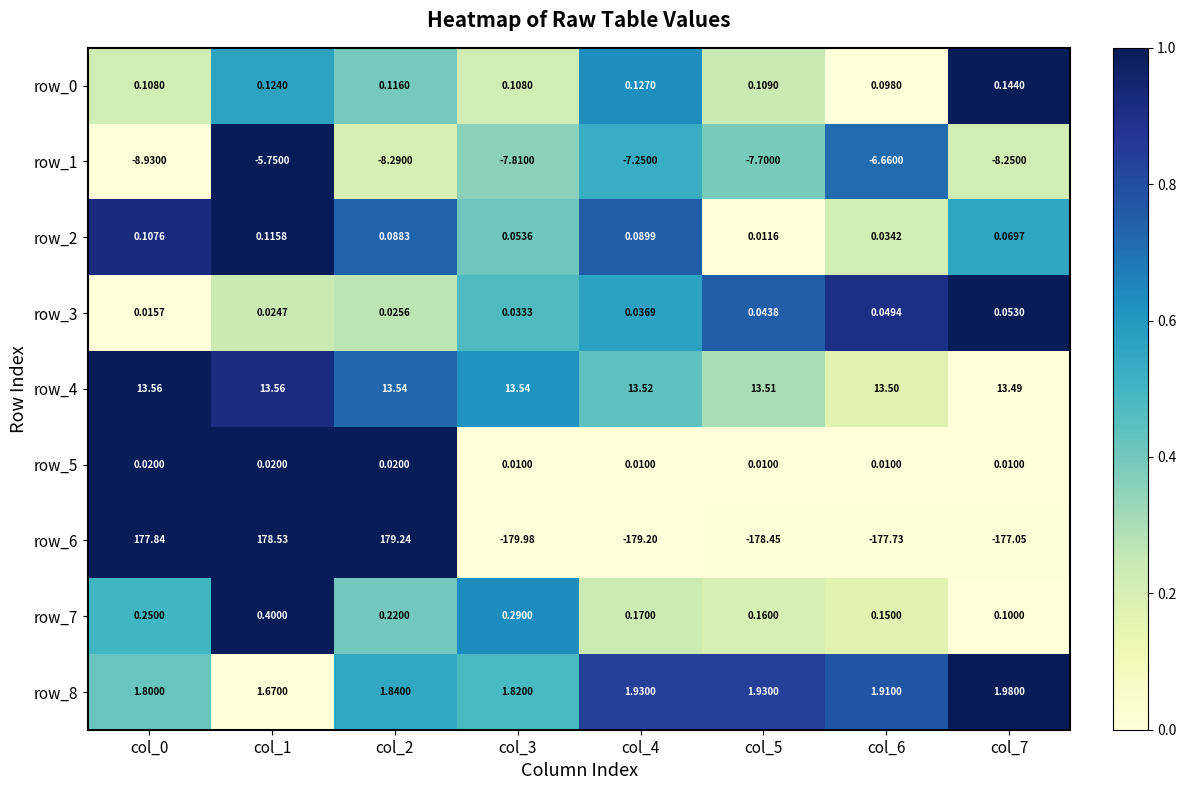

Is the value of row_4 at col_0 greater than the value of row_5 at col_0?

Yes